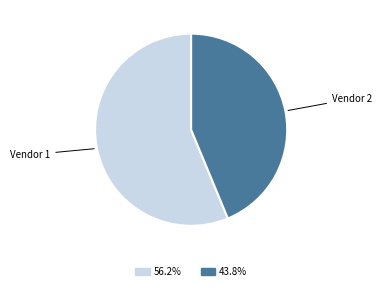

How many slices are in this pie chart?

2